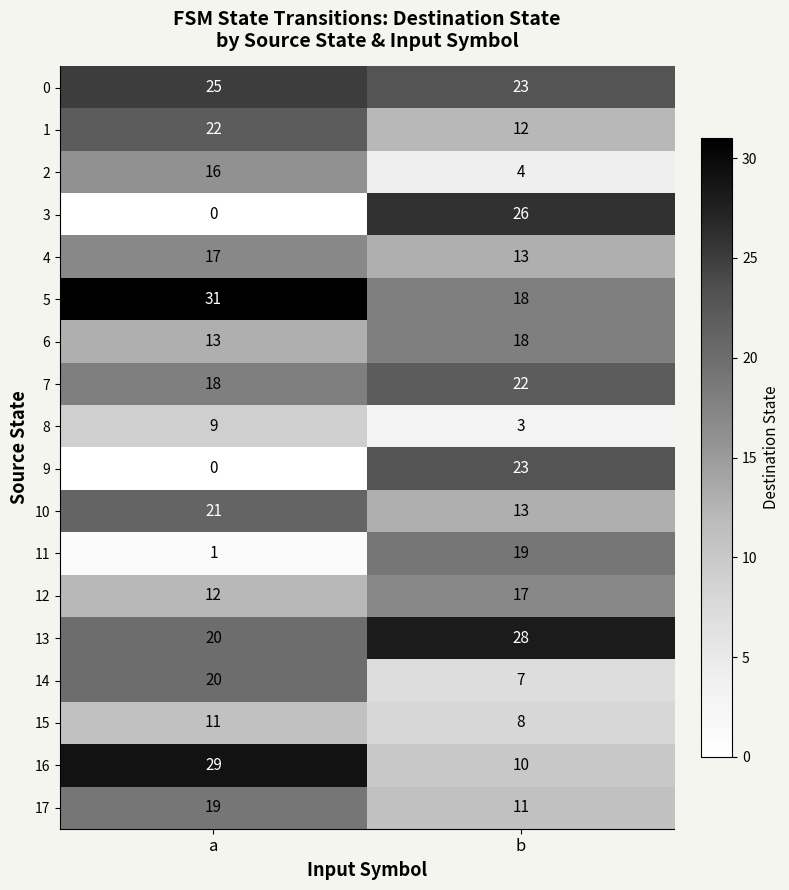

What is the approximate value of 7 at a?

18